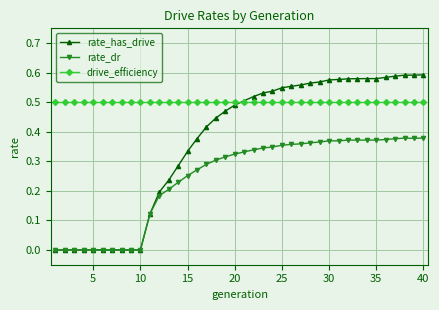

Rank the series by their maximum value, from highest to lowest.

rate_has_drive, drive_efficiency, rate_dr